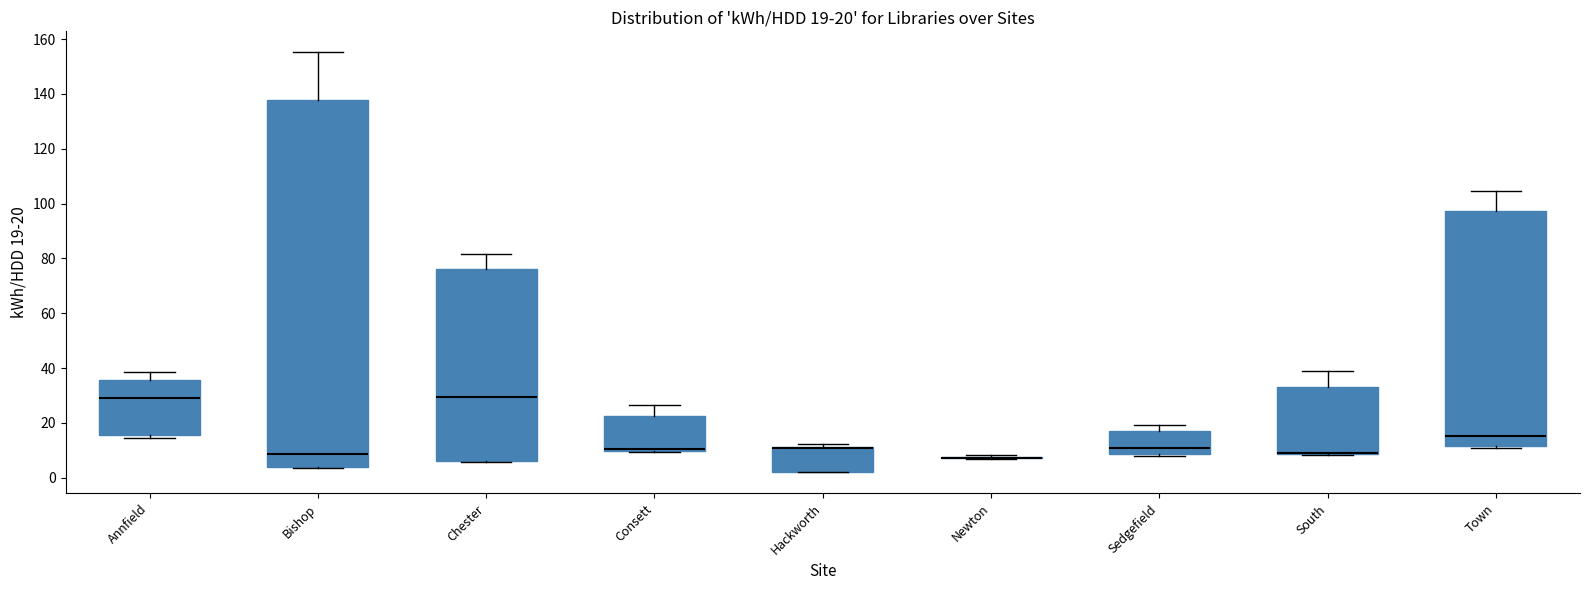

Comparing the boxes themselves (not the whiskers), which one is the tallest?

Bishop